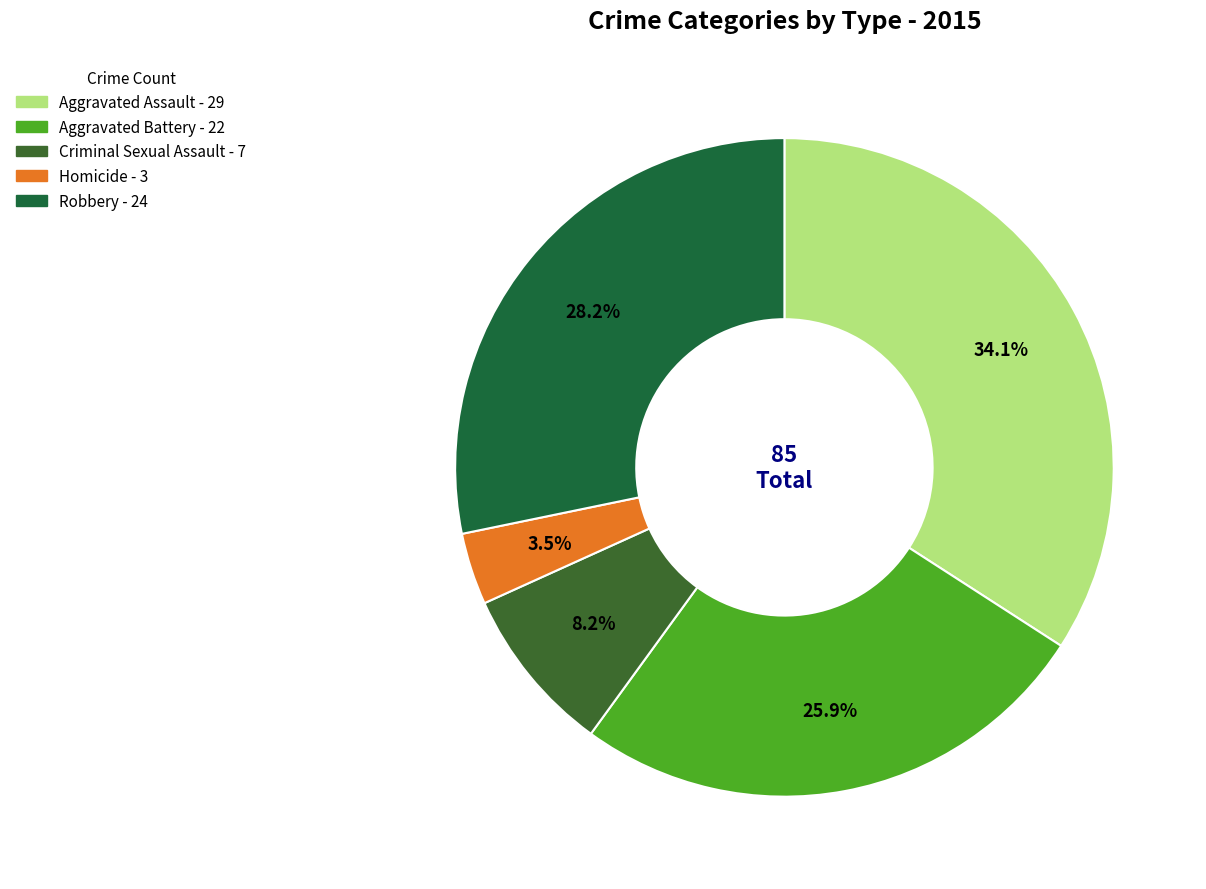

Which slice is the smallest?

Homicide